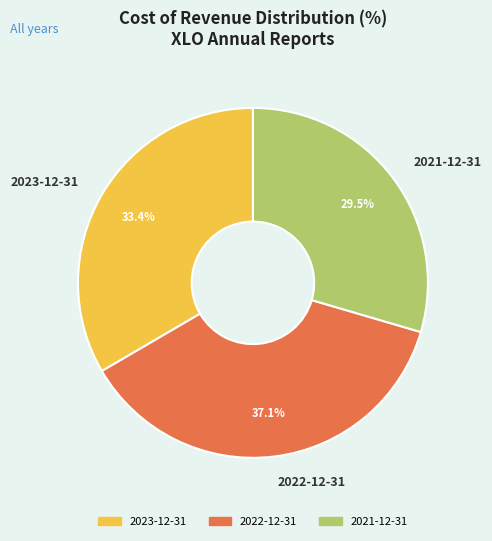

Does 2023-12-31 represent more than half of the total?

No